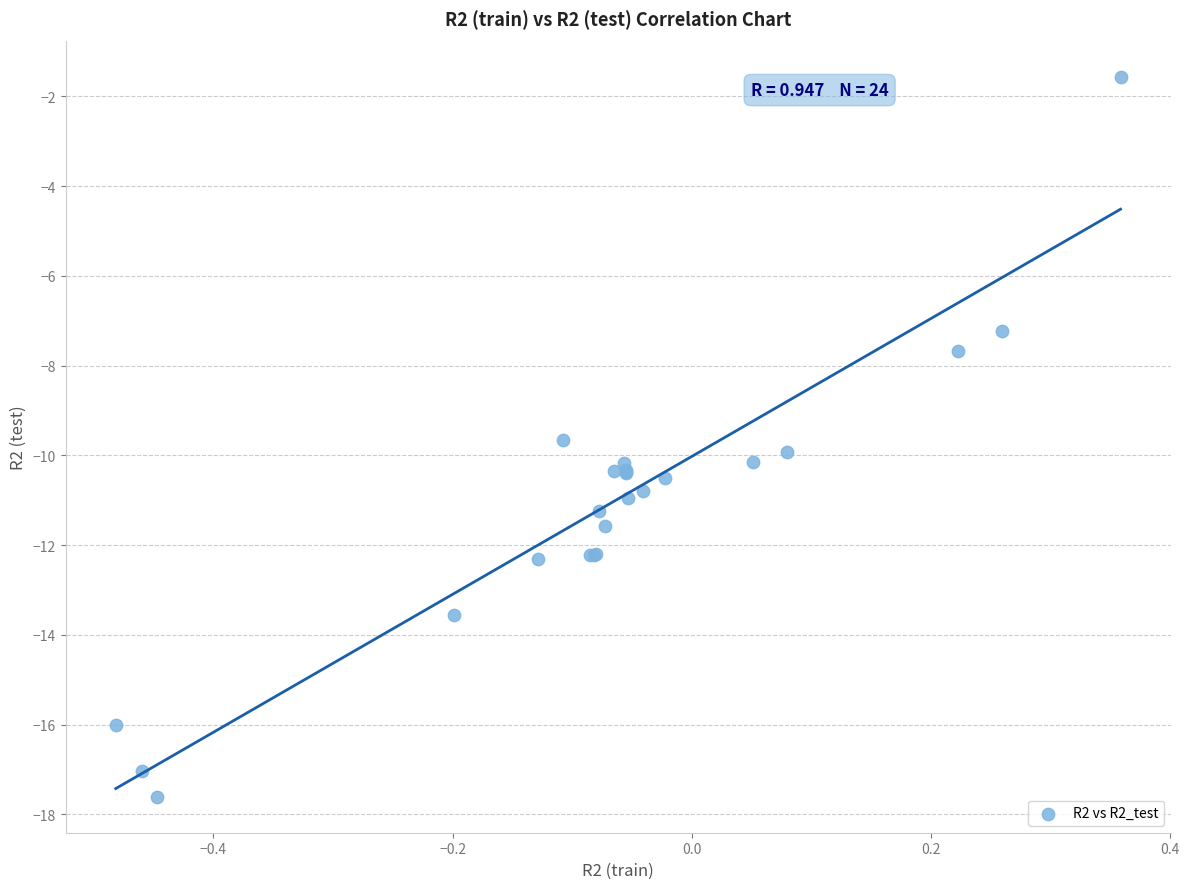

What Y value in the scatter plot is closest to -9?

-9.7